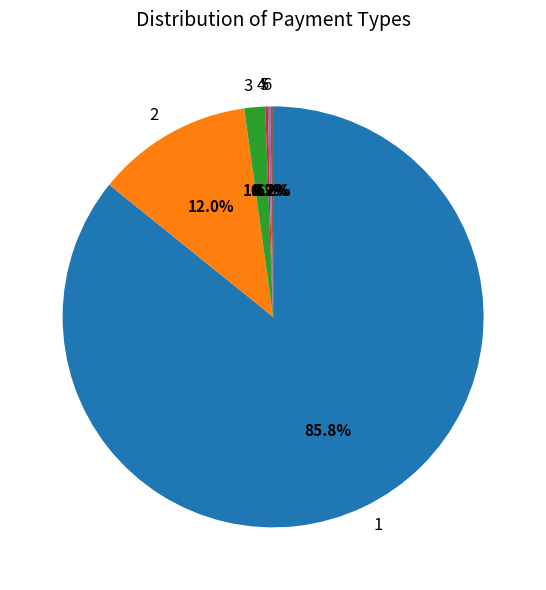

Is 1 the majority of the pie?

Yes